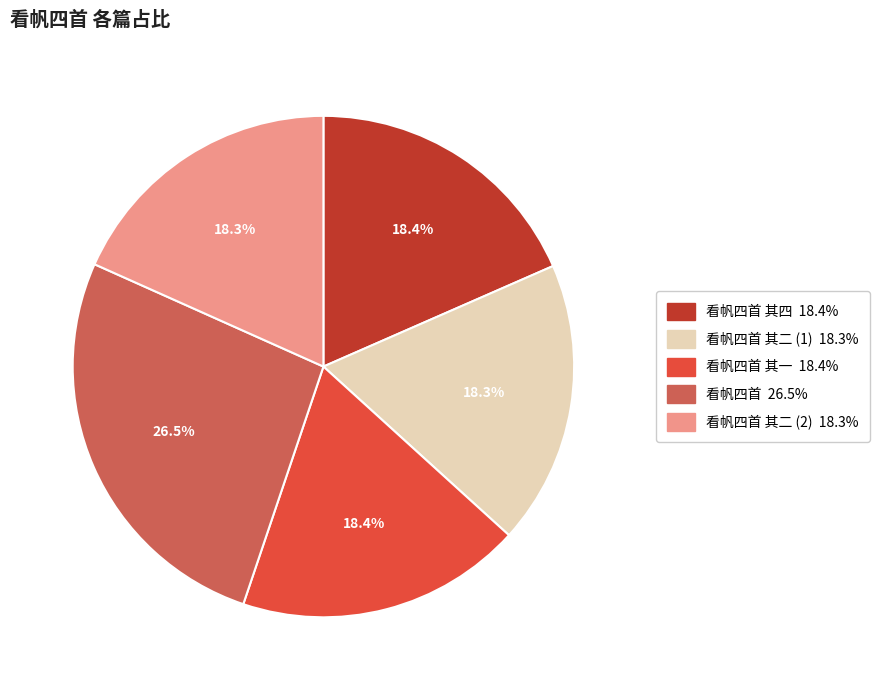

Is there a majority slice in this chart?

No